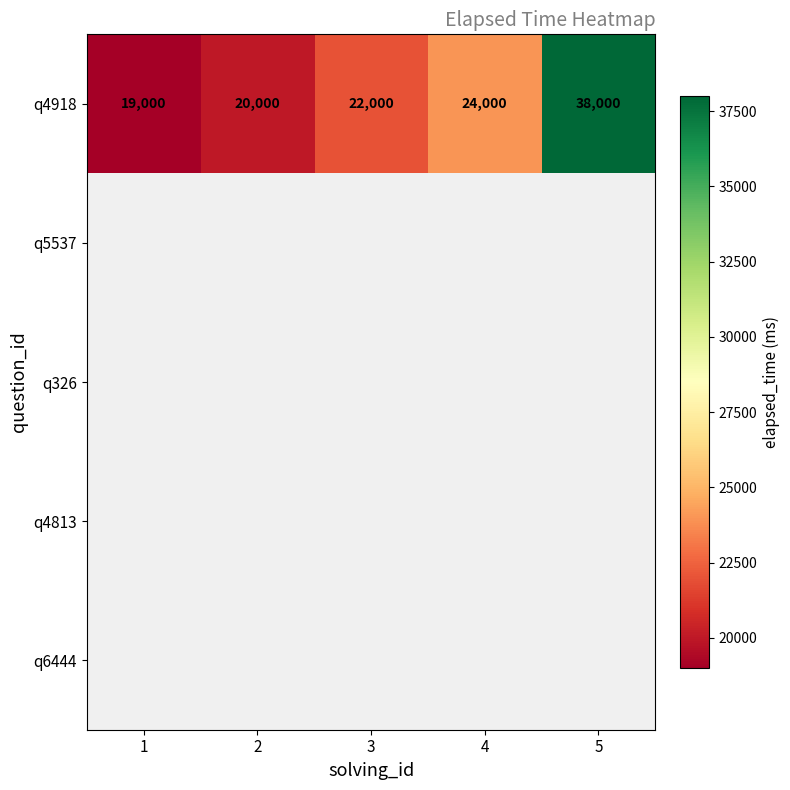

What is the difference between the maximum and second lowest values in the q4918 series?

18000